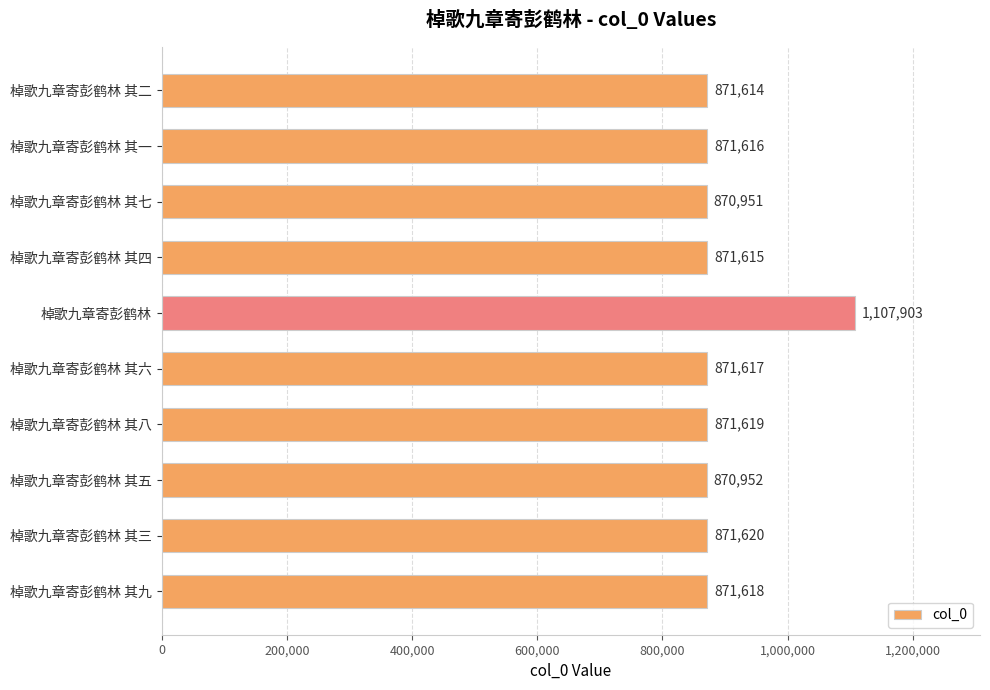

What is the ratio of the value at 棹歌九章寄彭鹤林 其三 to the value at 棹歌九章寄彭鹤林?

0.8